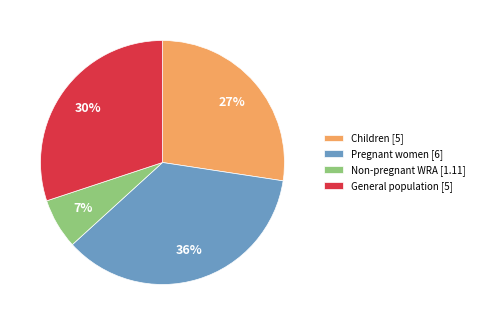

What percentage is the Pregnant women [6] slice, to the nearest percent?

36%